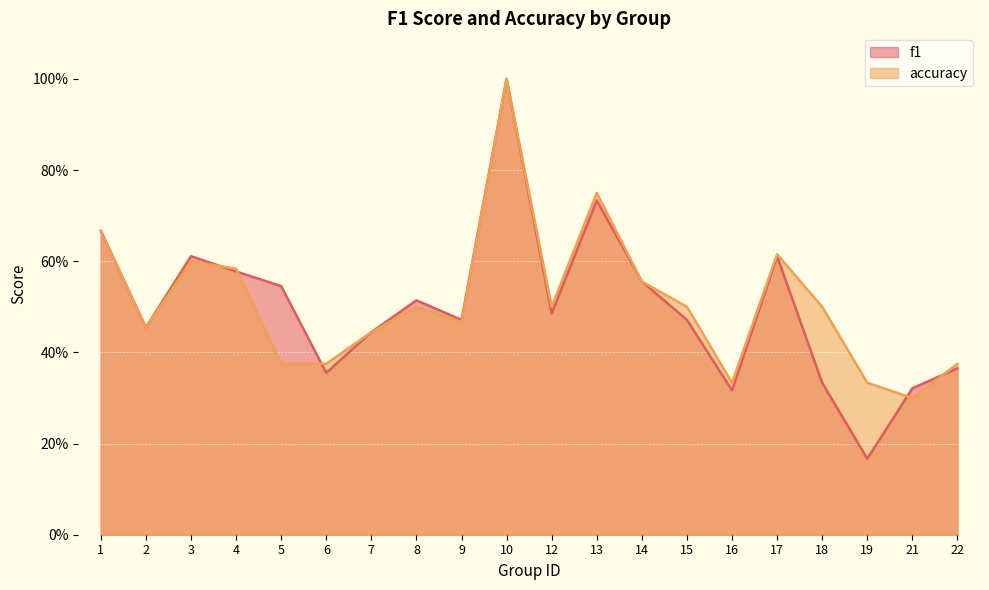

Which series has the widest spread of values?

f1